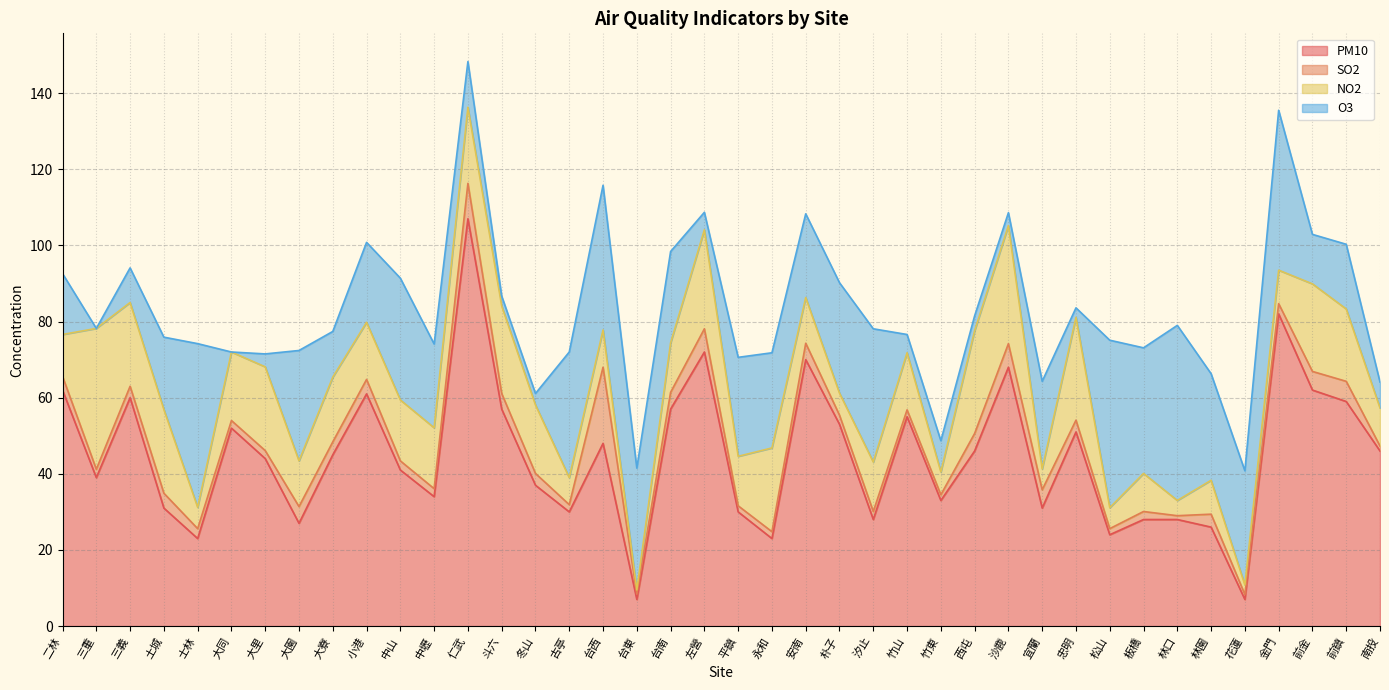

Reading right to left, what are all the values shown in this chart?

PM10: 南投=46.0	前鎮=59.0	前金=62.0	金門=82.0	花蓮=7.0	林園=26.0	林口=28.0	板橋=28.0	松山=24.0	忠明=51.0	宜蘭=31.0	沙鹿=68.0	西屯=46.0	竹東=33.0	竹山=55.0	汐止=28.0	朴子=53.0	安南=70.0	永和=23.0	平鎮=30.0	左營=72.0	台南=57.0	台東=7.0	台西=48.0	古亭=30.0	冬山=37.0	斗六=57.0	仁武=107.0	中壢=34.0	中山=41.0	小港=61.0	大寮=45.0	大園=27.0	大里=44.0	大同=52.0	士林=23.0	土城=31.0	三義=60.0	三重=39.0	二林=62.0
SO2: 南投=1.3	前鎮=5.3	前金=4.9	金門=2.7	花蓮=1.3	林園=3.4	林口=1.0	板橋=2.1	松山=1.6	忠明=3.1	宜蘭=4.8	沙鹿=6.2	西屯=4.6	竹東=1.5	竹山=1.8	汐止=2.1	朴子=2.4	安南=4.3	永和=1.8	平鎮=1.6	左營=6.1	台南=4.4	台東=1.4	台西=20.0	古亭=1.9	冬山=3.1	斗六=4.1	仁武=9.3	中壢=2.1	中山=2.4	小港=3.8	大寮=3.4	大園=4.4	大里=2.1	大同=2.0	士林=2.6	土城=3.9	三義=3.0	三重=2.2	二林=3.6
NO2: 南投=10.0	前鎮=19.0	前金=23.0	金門=8.8	花蓮=2.5	林園=8.9	林口=4.0	板橋=10.0	松山=5.5	忠明=27.0	宜蘭=5.5	沙鹿=31.0	西屯=27.0	竹東=6.0	竹山=15.0	汐止=13.0	朴子=5.8	安南=12.0	永和=22.0	平鎮=13.0	左營=26.0	台南=13.0	台東=1.1	台西=9.8	古亭=7.1	冬山=18.0	斗六=23.0	仁武=20.0	中壢=16.0	中山=16.0	小港=15.0	大寮=17.0	大園=12.0	大里=22.0	大同=18.0	士林=5.6	土城=22.0	三義=22.0	三重=37.0	二林=11.0
O3: 南投=6.8	前鎮=17.0	前金=13.0	金門=42.0	花蓮=30.0	林園=28.0	林口=46.0	板橋=33.0	松山=44.0	忠明=2.5	宜蘭=23.0	沙鹿=3.4	西屯=3.9	竹東=8.2	竹山=4.8	汐止=35.0	朴子=29.0	安南=22.0	永和=25.0	平鎮=26.0	左營=4.6	台南=24.0	台東=32.0	台西=38.0	古亭=33.0	冬山=3.0	斗六=2.6	仁武=12.0	中壢=22.0	中山=32.0	小港=21.0	大寮=12.0	大園=29.0	大里=3.4	大同=0.0	士林=43.0	土城=19.0	三義=9.1	三重=0.0	二林=16.0